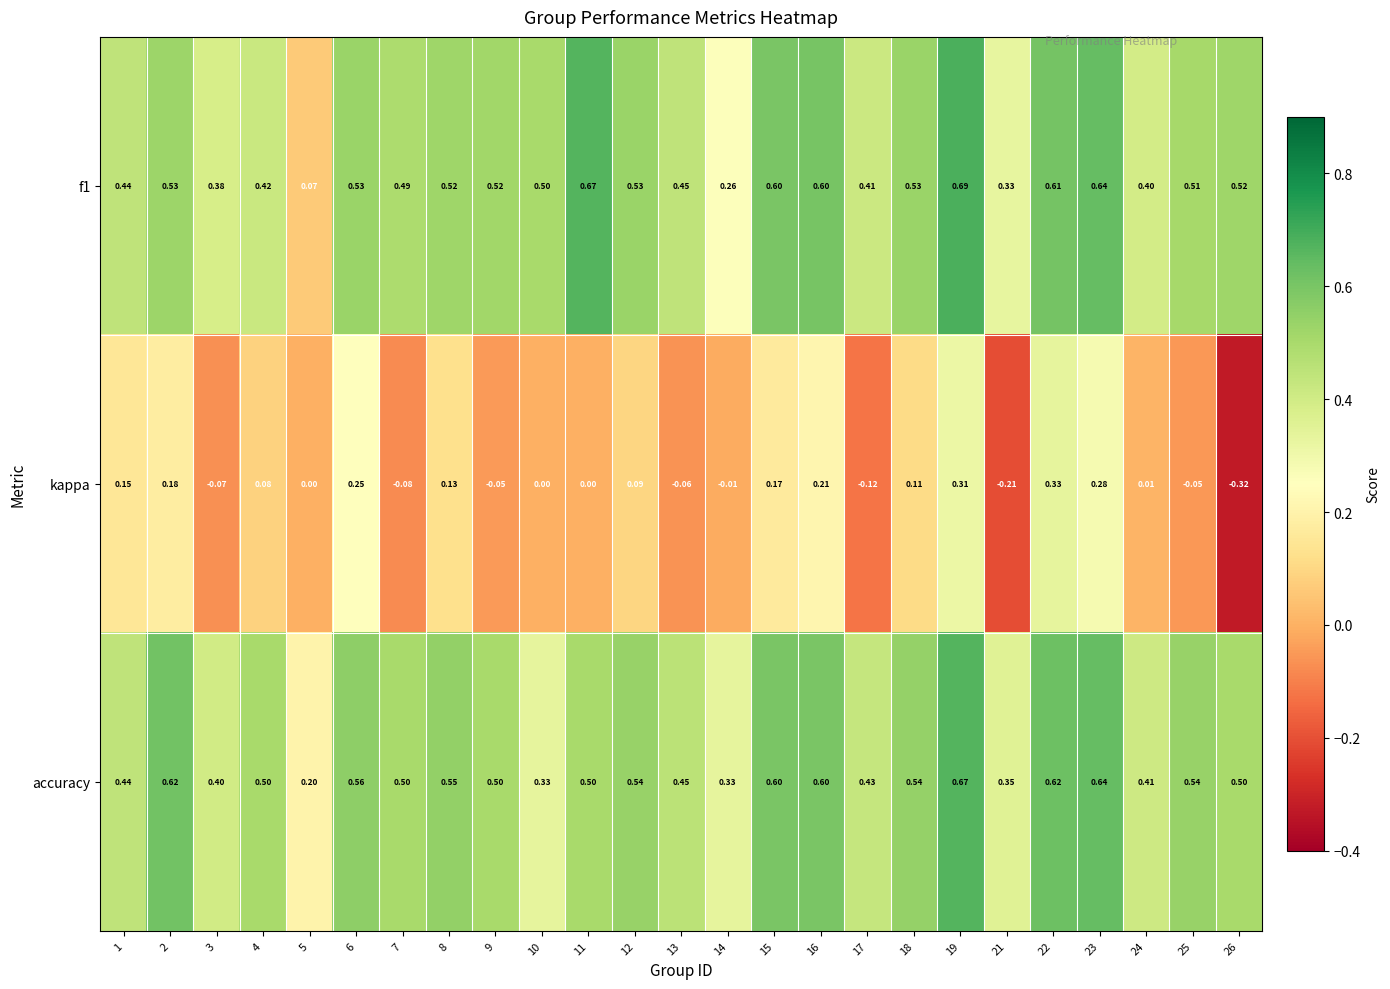

Which series has the largest range (max minus min)?

kappa